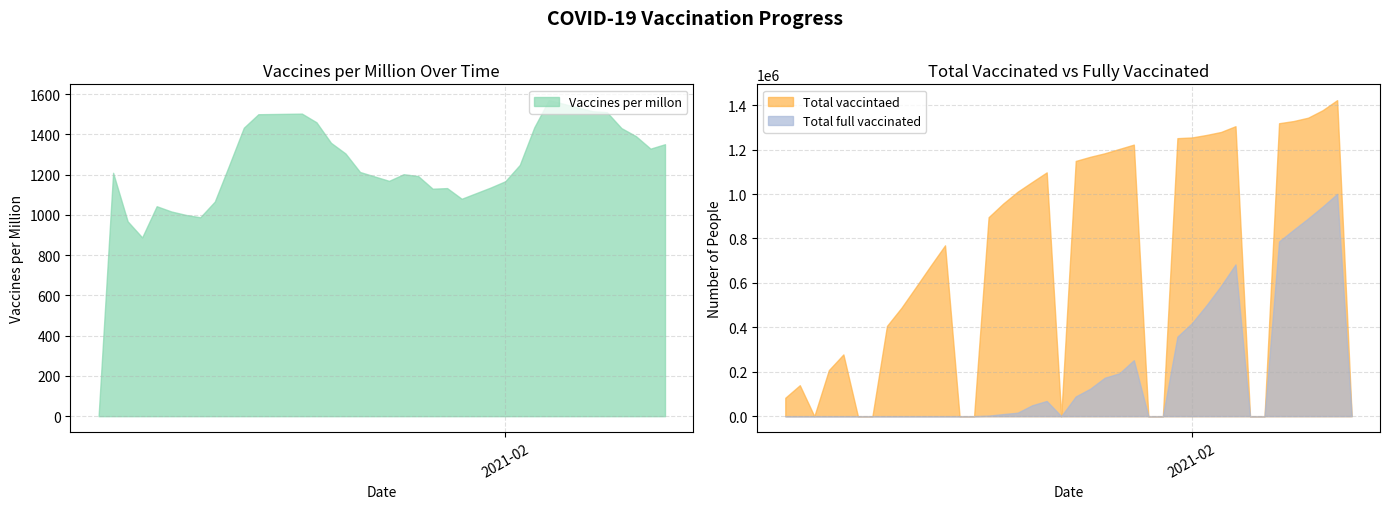

What is the difference between the Total full vaccinated values at 2021-02-12 and 2021-01-31?

357892